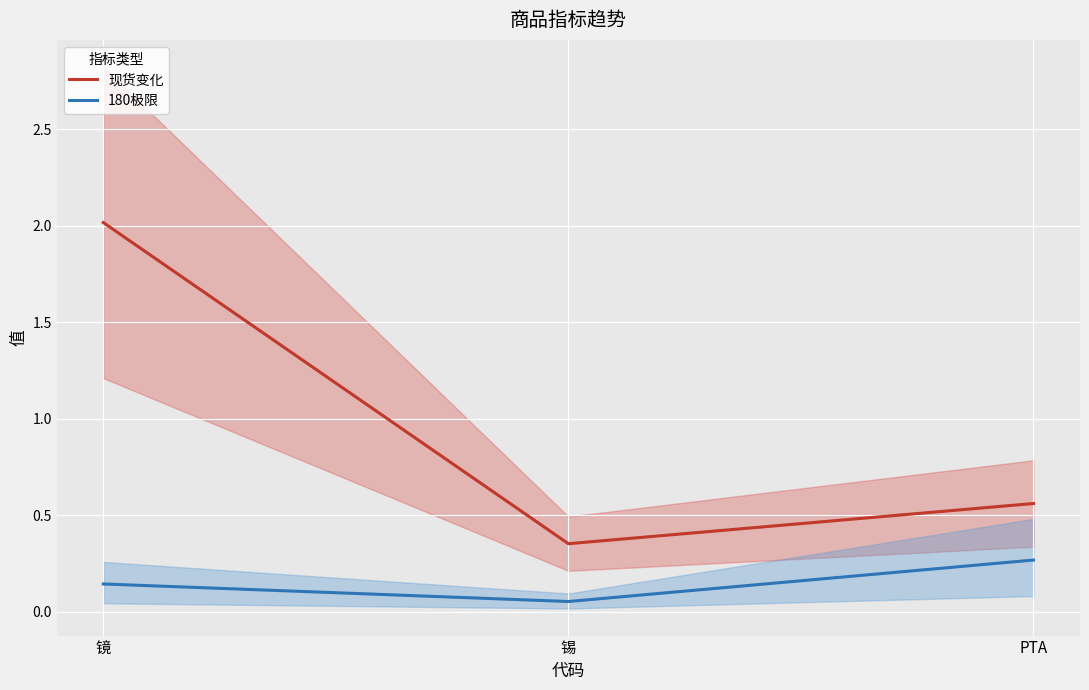

Rank the series by their maximum value, from lowest to highest.

180极限, 现货变化